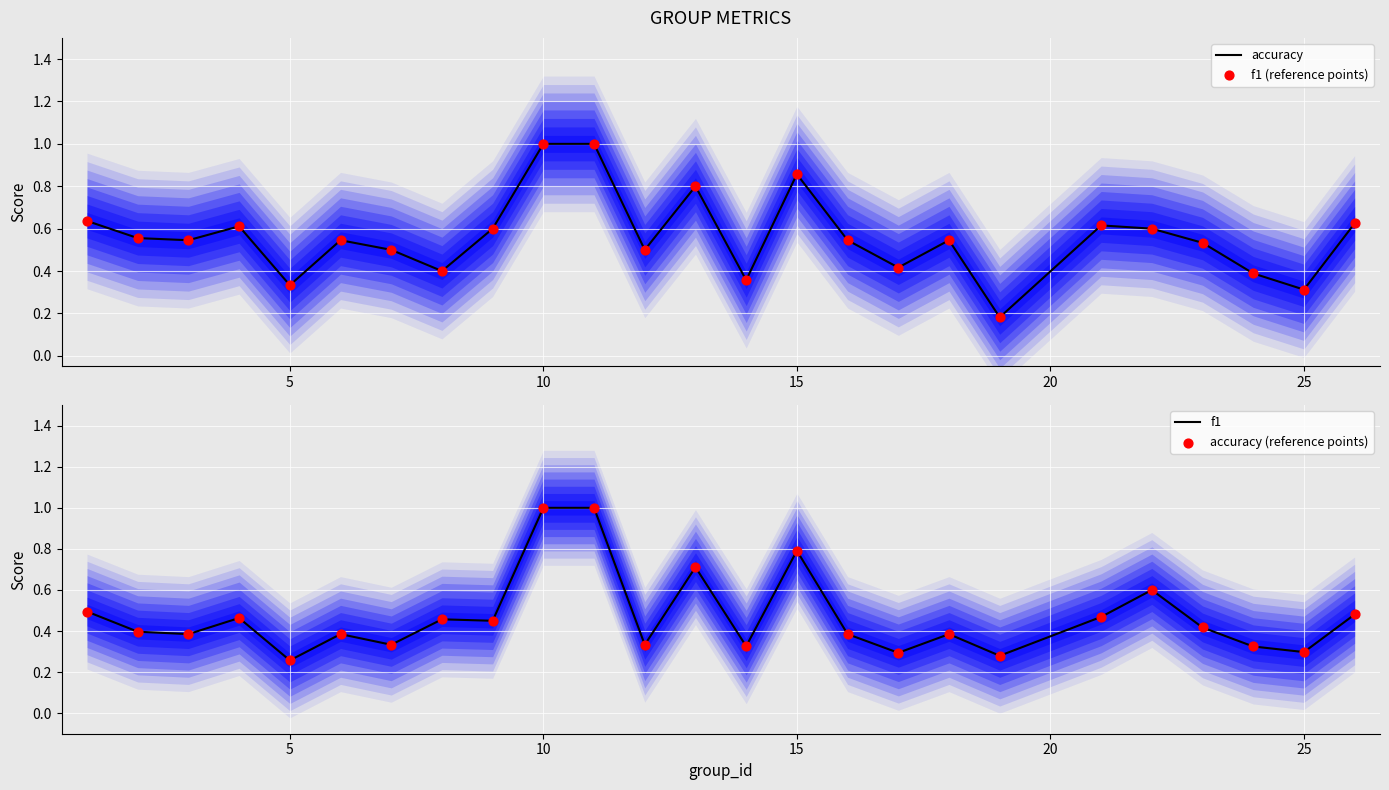

What is the total value across all series at 20?

1.2